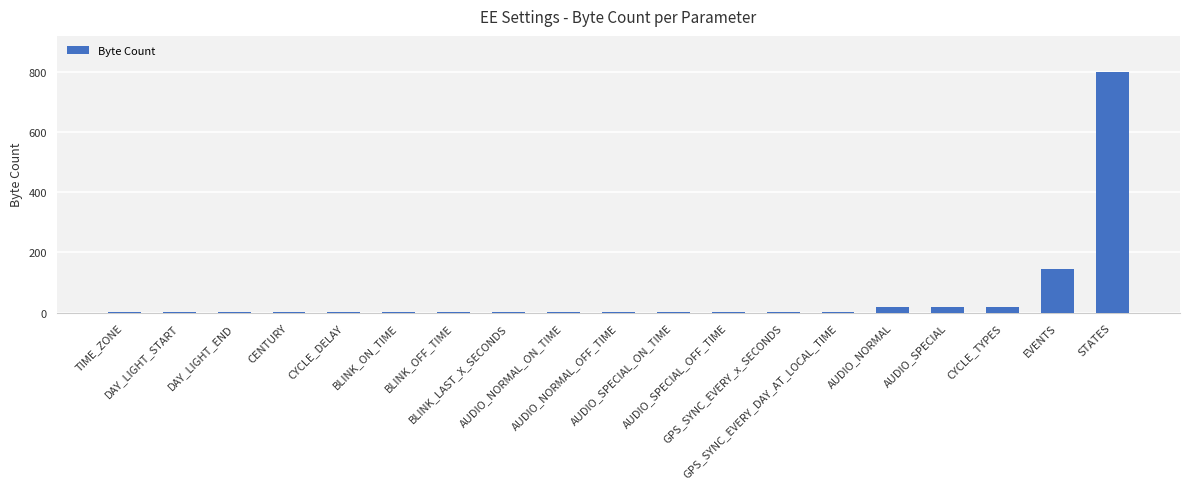

What is the sum of all values?

1019